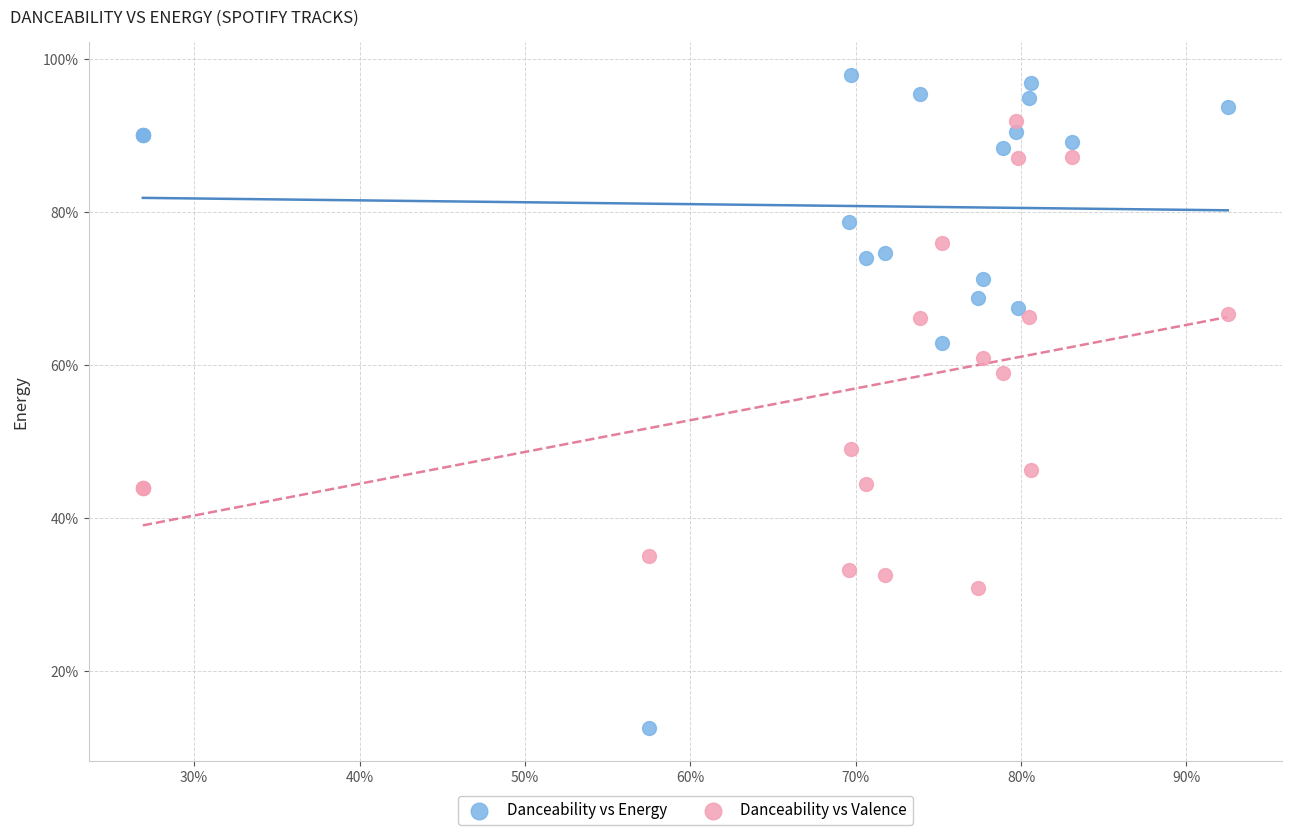

What are all the series names shown in the legend?

Danceability vs Energy, Danceability vs Valence